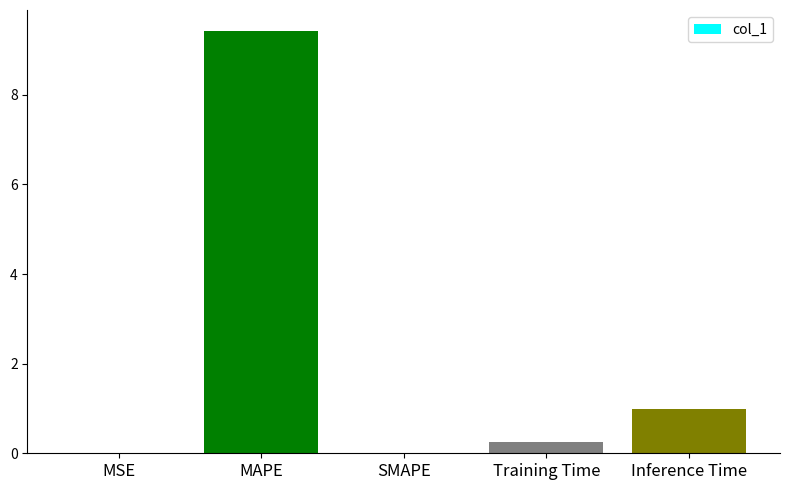

Read the value at MAPE.

9.4